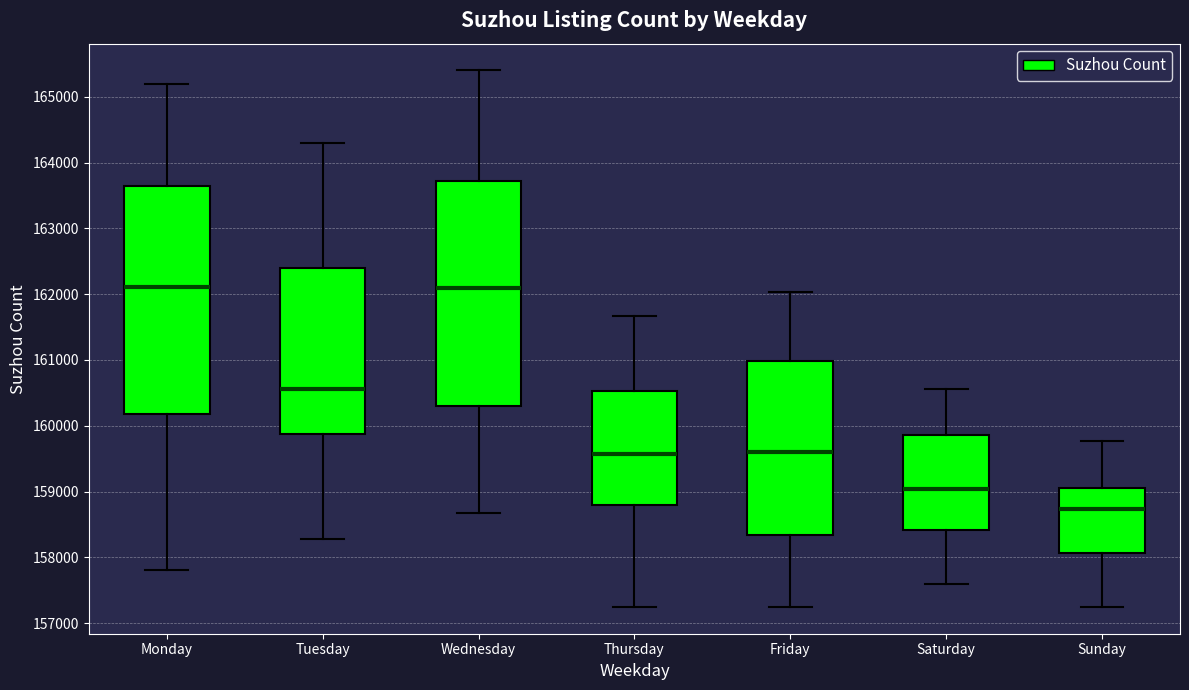

Which box has the lowest median line?

Sunday